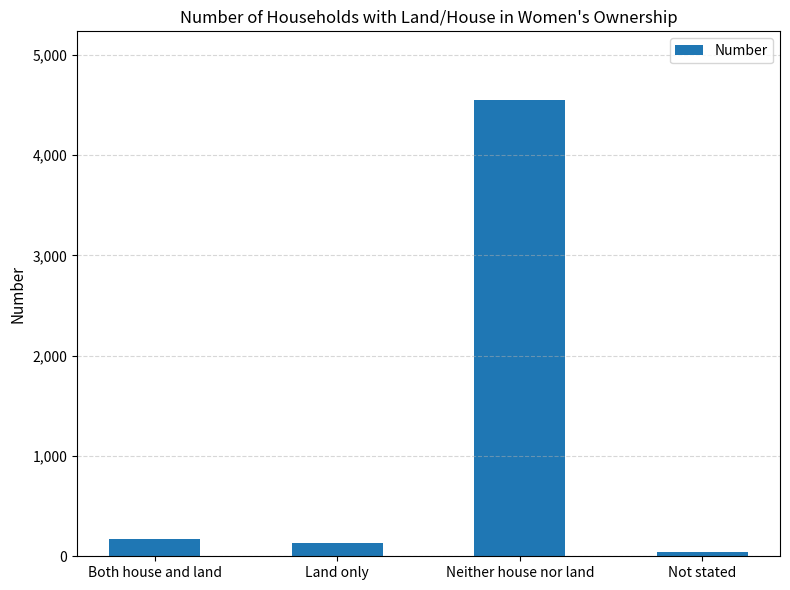

What is the average value?

1223